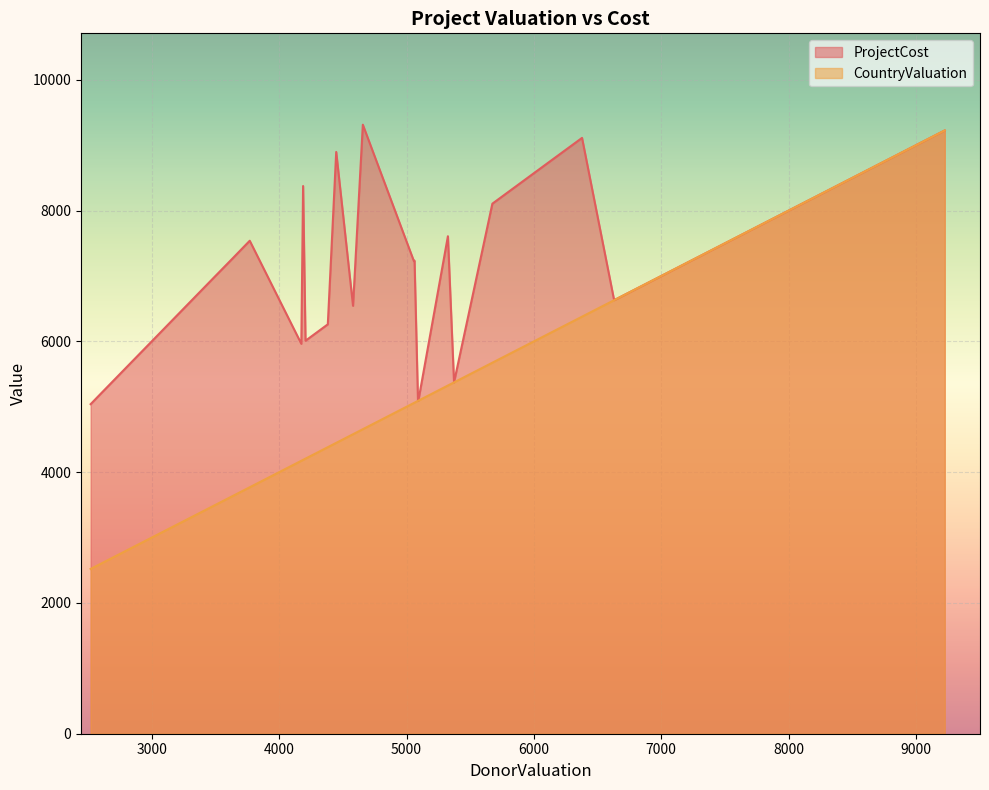

How many lines are shown in the chart?

2